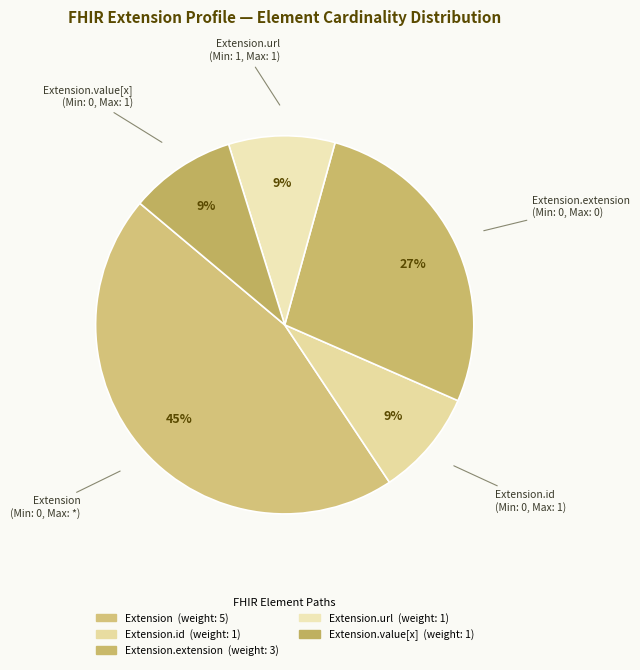

Count the number of slices in the pie.

5